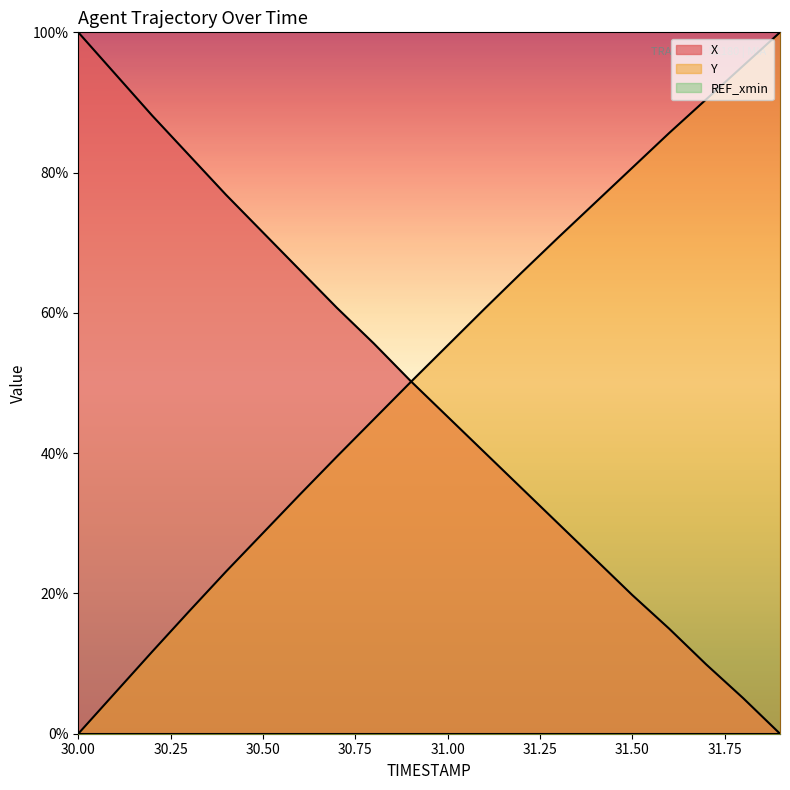

What position from the right is 31.0?

10